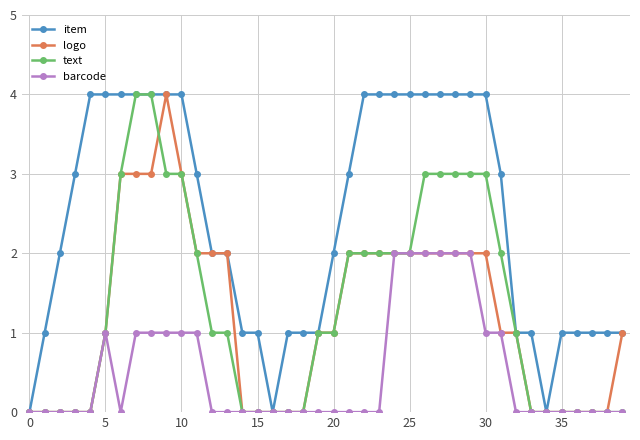

What is the greatest value displayed?

4